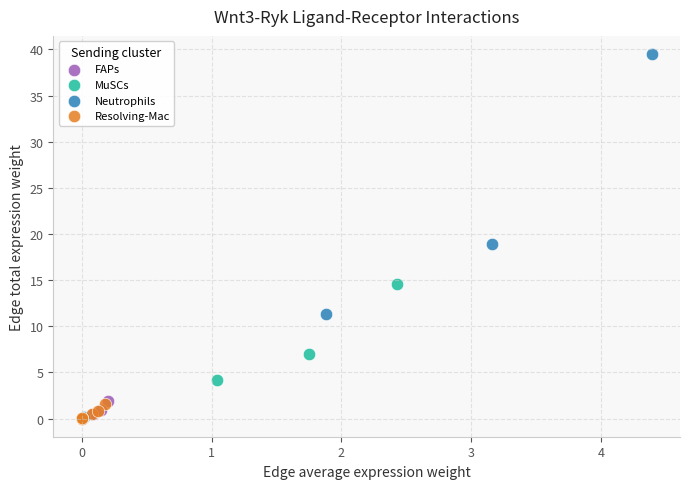

Which series contains the highest Y value?

Neutrophils